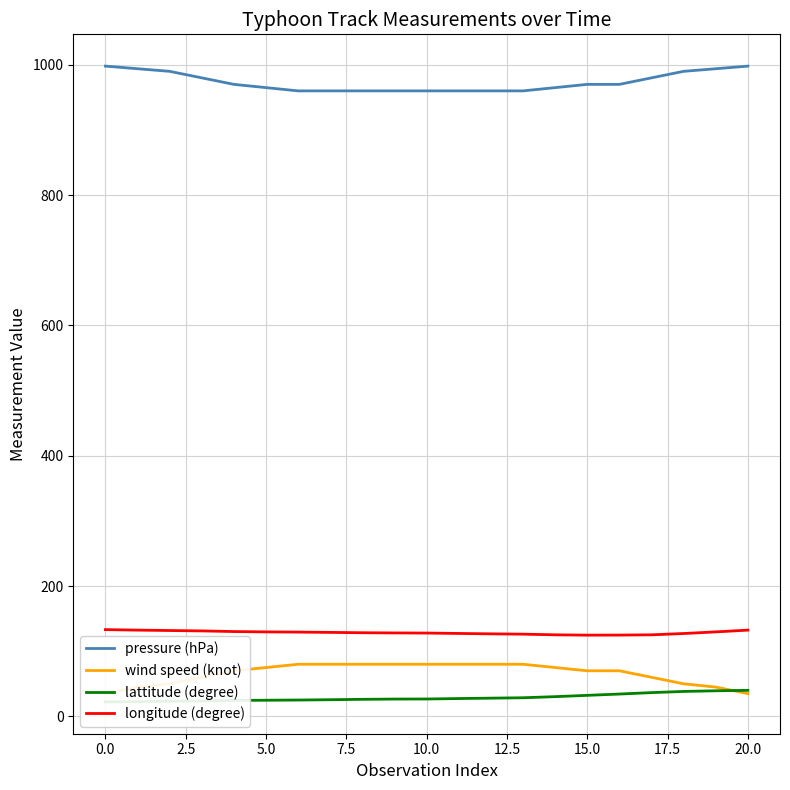

How many data points in lattitude (degree) are less than 26?

8